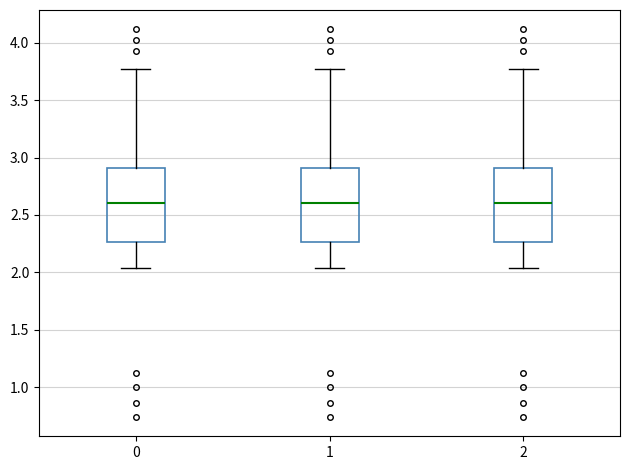

Reading left to right, read every box against the y-axis: the position of its median line, the range the box covers, and the ends of its whiskers. The values are not printed on the chart, so give them approximately, as read against the axis.

0: median 2.60, box 2.25 to 2.90, whiskers 2.05 to 3.75
1: median 2.60, box 2.25 to 2.90, whiskers 2.05 to 3.75
2: median 2.60, box 2.25 to 2.90, whiskers 2.05 to 3.75